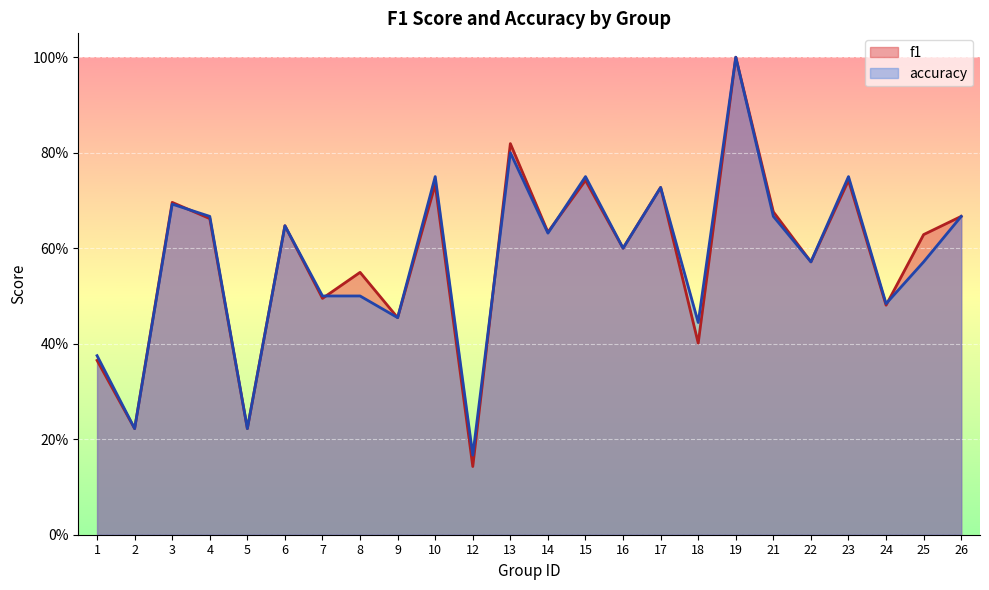

In f1, how many points are higher than both neighbors (excluding endpoints)?

9